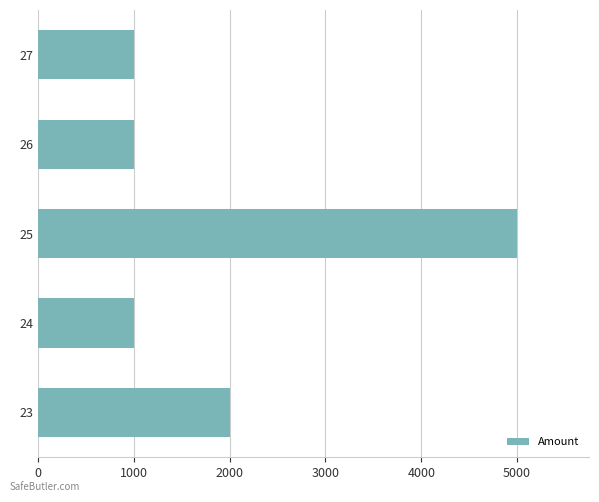

Which category has the highest value across all series?

25